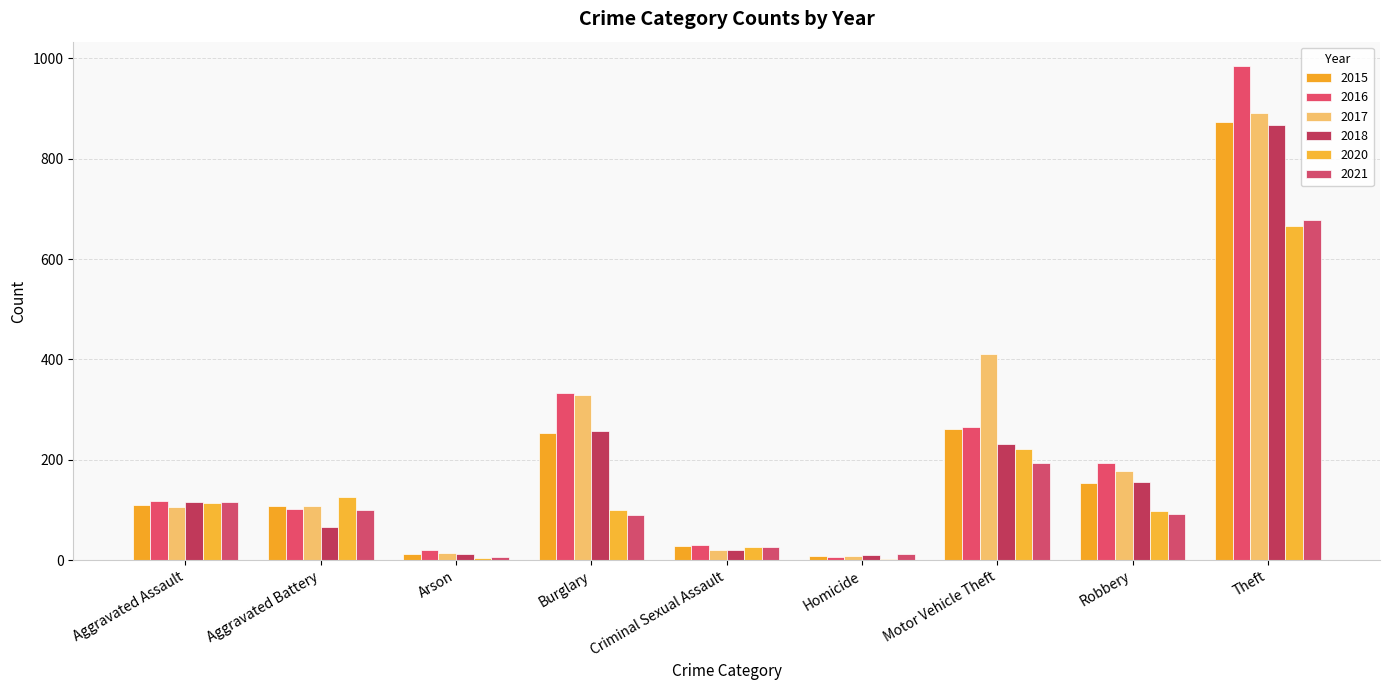

Which label corresponds to the smallest value in the chart?

Homicide